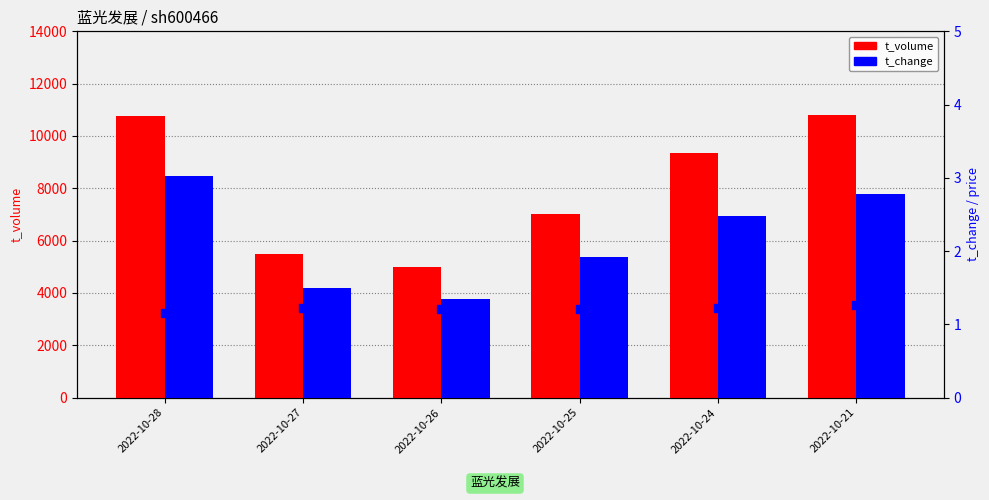

Which series contains the lowest Y value?

price